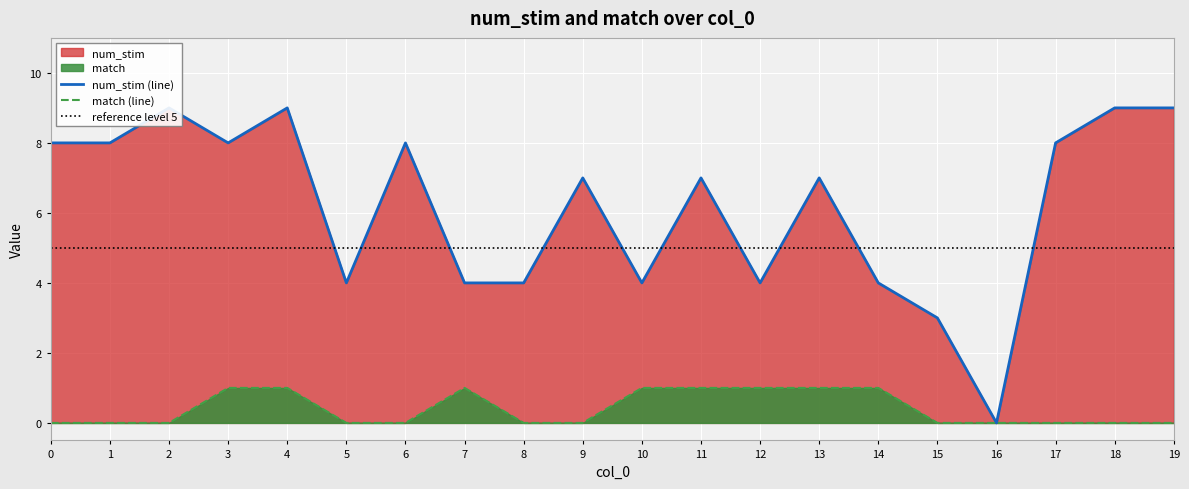

What is the difference between the highest and lowest values at 11?

6